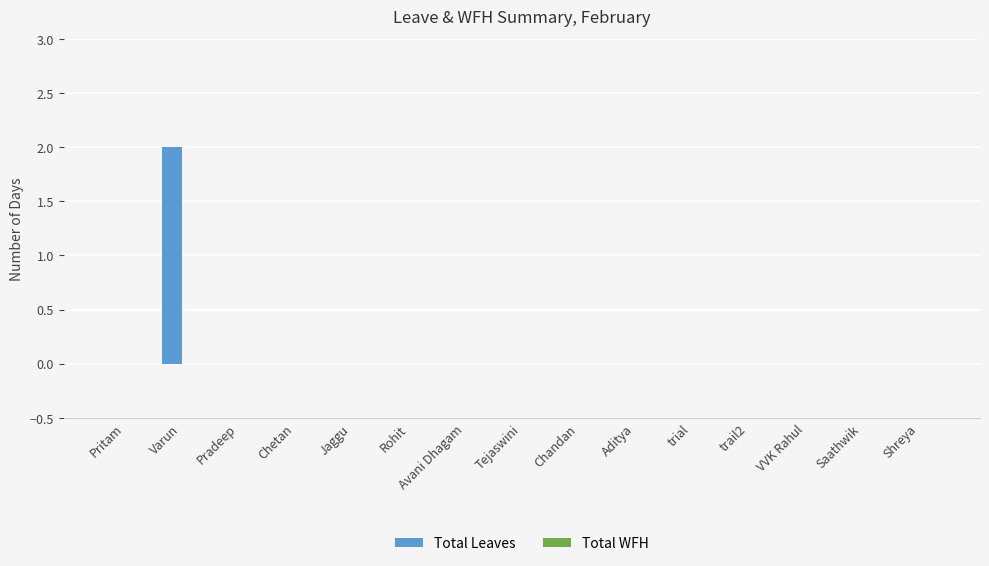

The chart shows a value of 0 at Shreya. True or false?

True